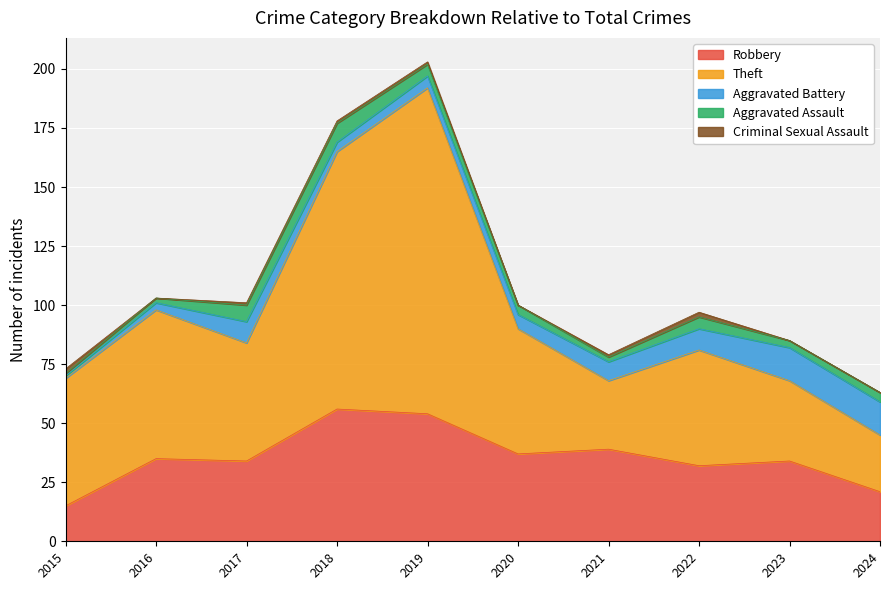

Rank the series at 2021 from highest to lowest value.

Robbery, Theft, Aggravated Battery, Aggravated Assault, Criminal Sexual Assault